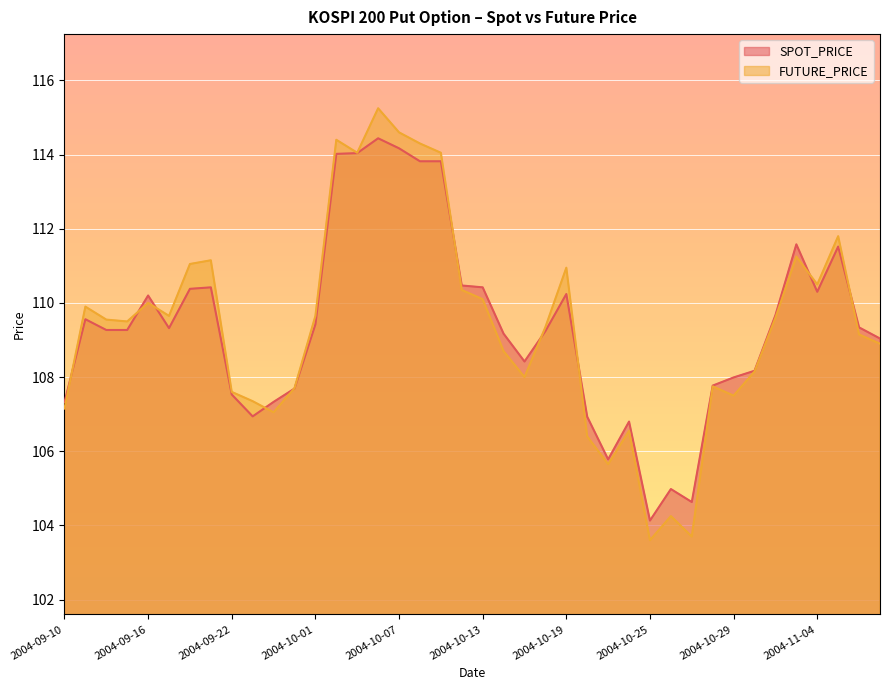

How many values in the FUTURE_PRICE series exceed 109?

23